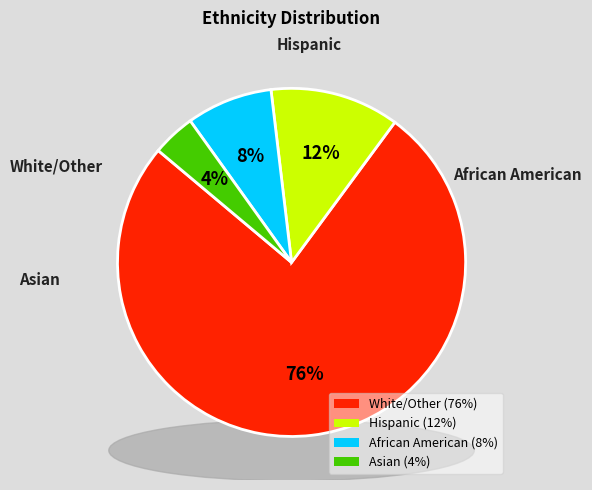

To the nearest percent, what is the difference between the Hispanic and Asian slice percentages?

8%